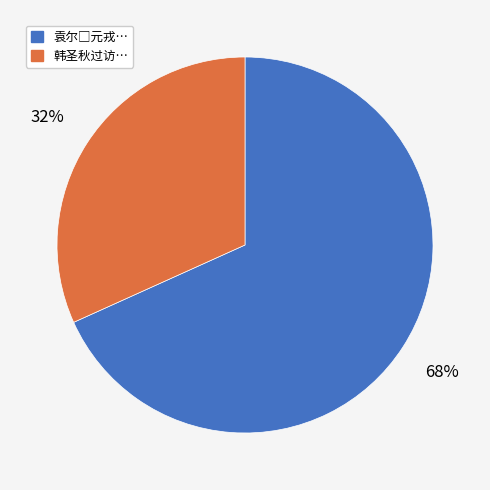

Is there any slice that represents more than half of the pie?

Yes